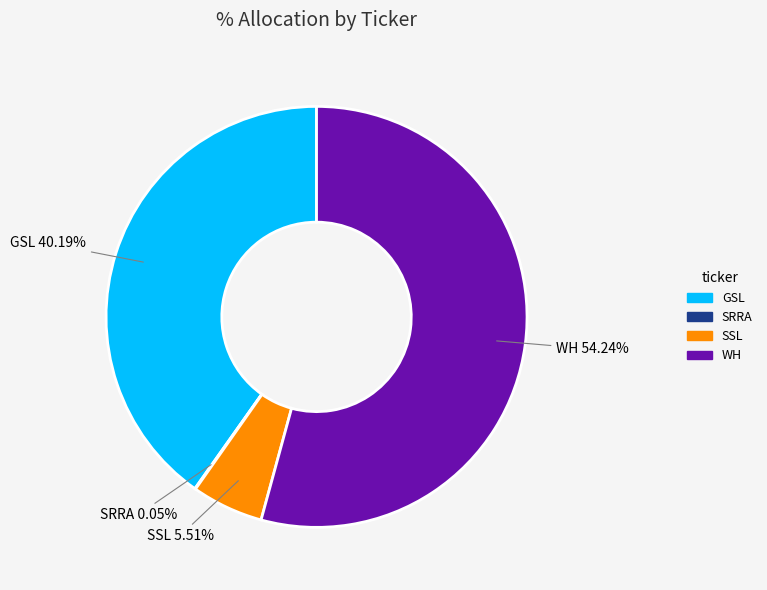

What percentage is NOT represented by SSL?

94.5%